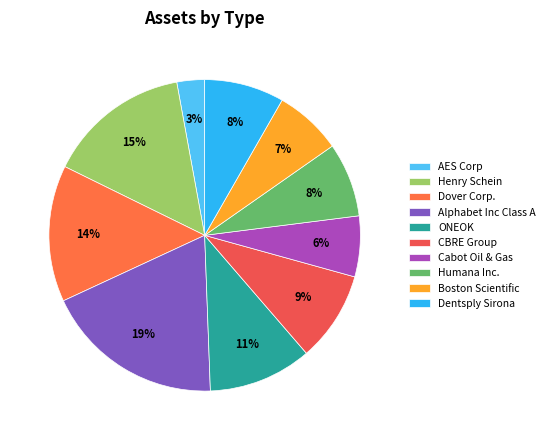

Which slice is the largest?

Alphabet Inc Class A